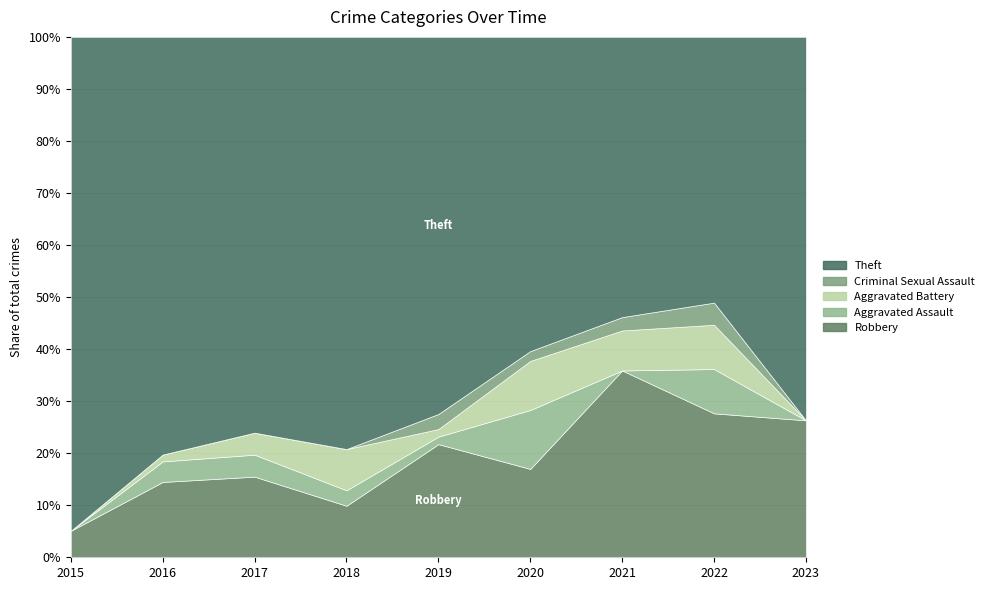

What is the difference between the second highest and second lowest values in the Robbery series?

17.8